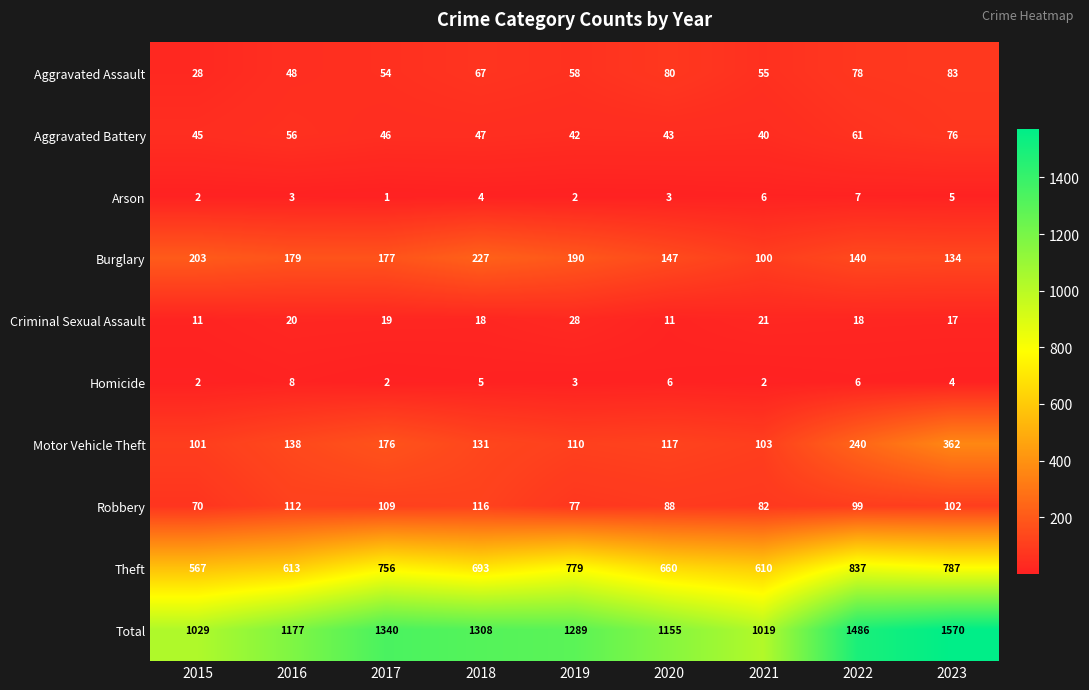

Count the number of categories in the chart.

9